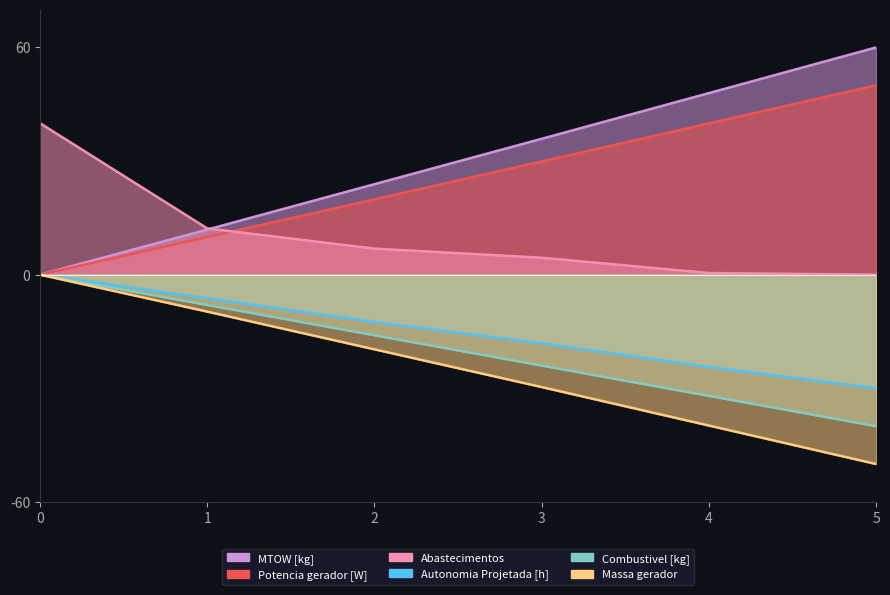

What is the greatest value displayed?

60.0